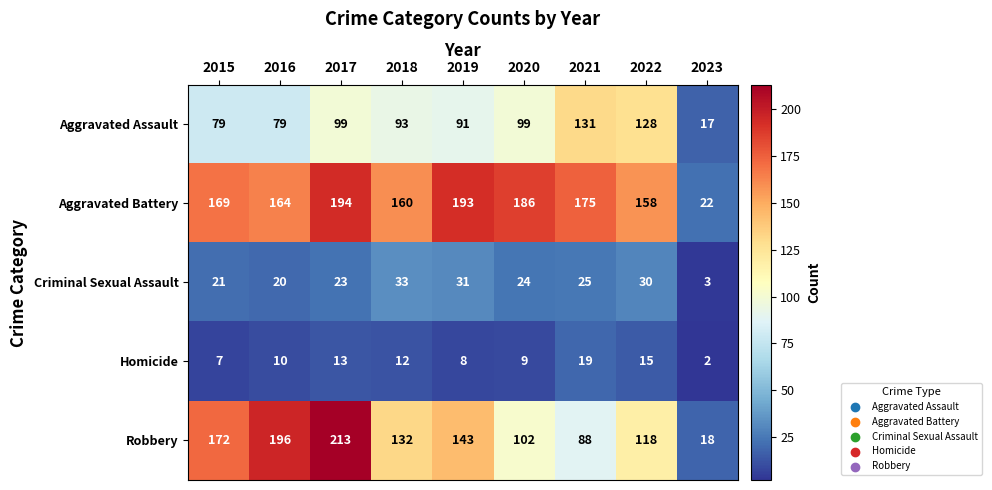

Read the Robbery value at 2019, to the nearest 50.

150